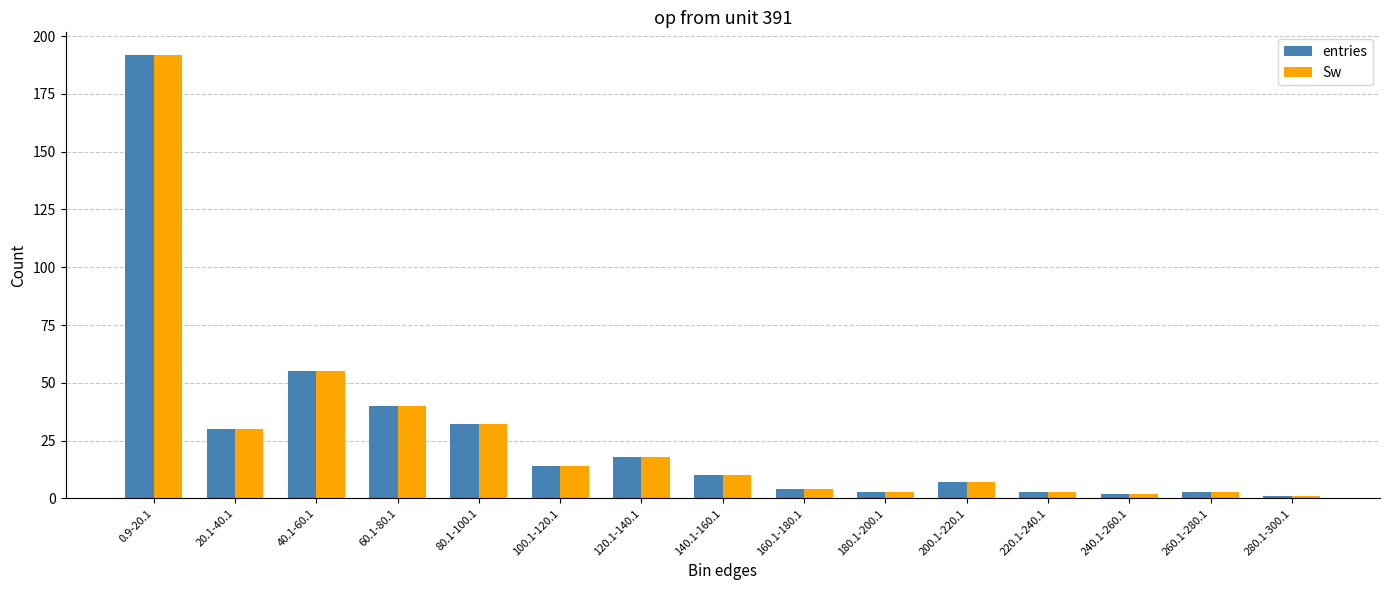

At how many categories does at least one series exceed 135?

1